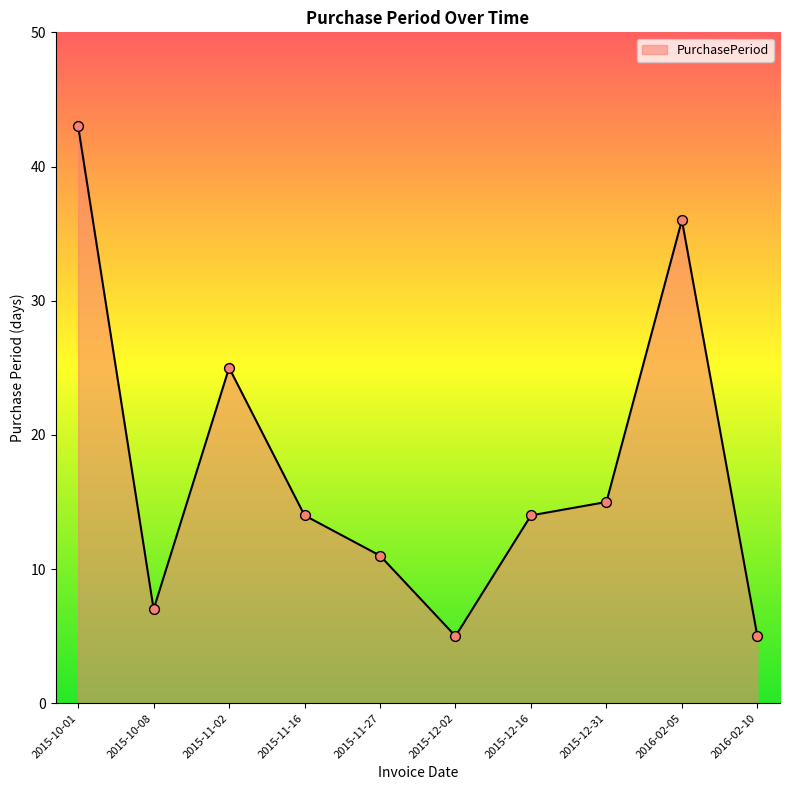

Which has a higher value, 2015-11-16 or 2015-10-01?

2015-10-01